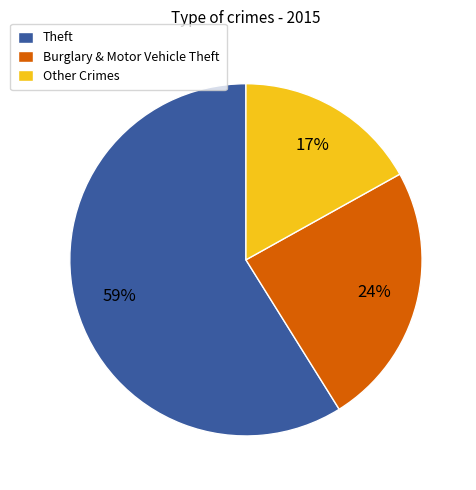

How many segments does this pie chart have?

3